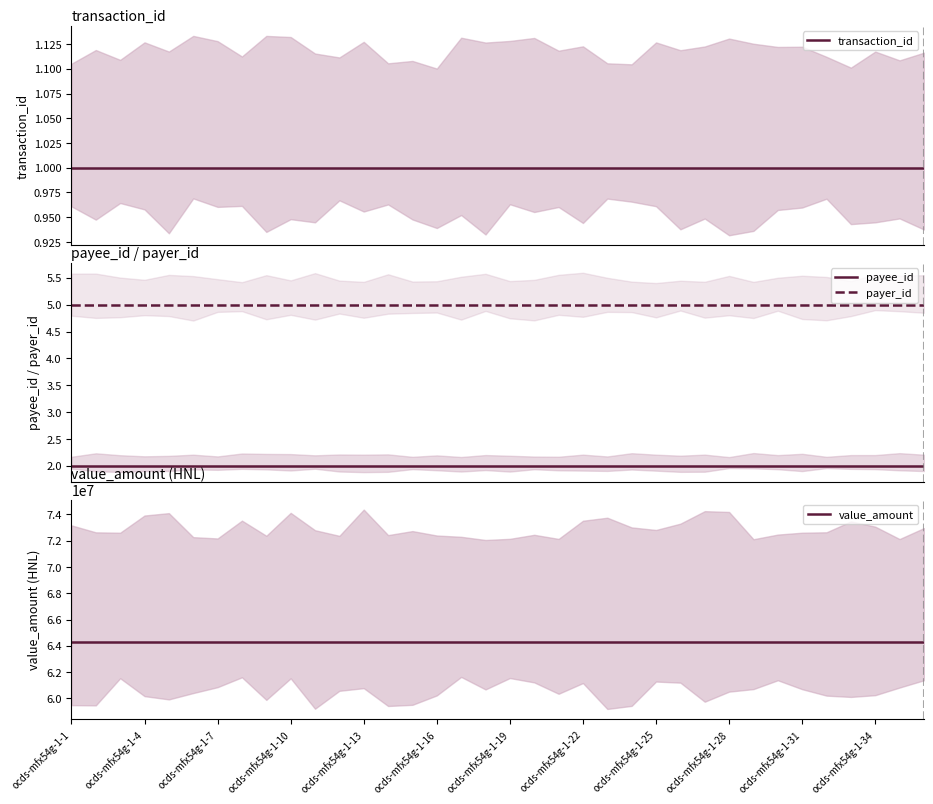

At how many categories does at least one series exceed 51747478?

36